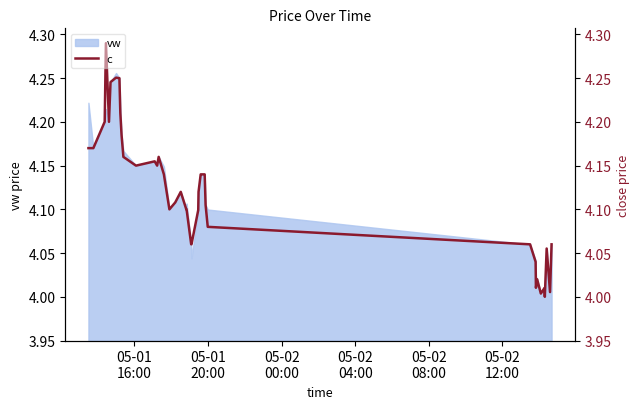

The value of c_right at 37 is 1.5. True or false?

False